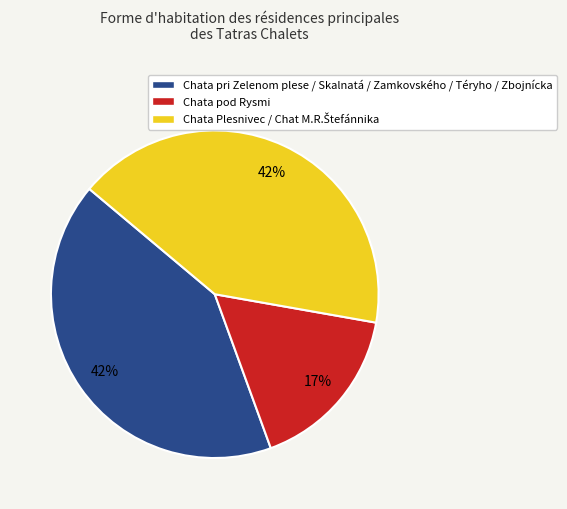

To the nearest percent, what is the difference between the largest and smallest slice percentages?

25%